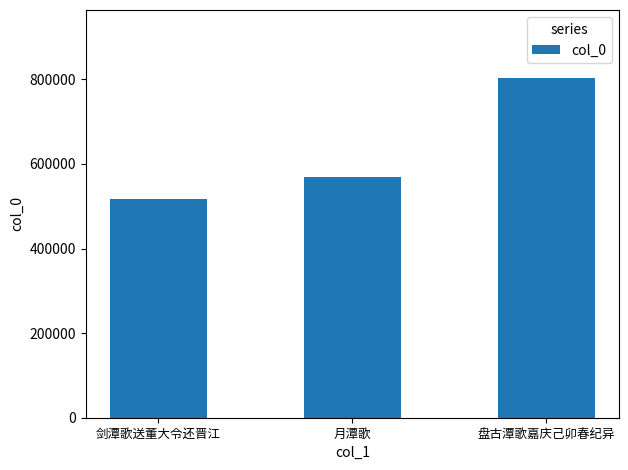

The chart shows a value of 1007878 at 月潭歌. True or false?

False